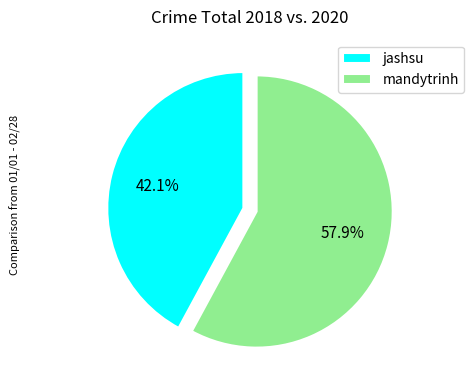

What percentage is the mandytrinh slice, to the nearest percent?

58%